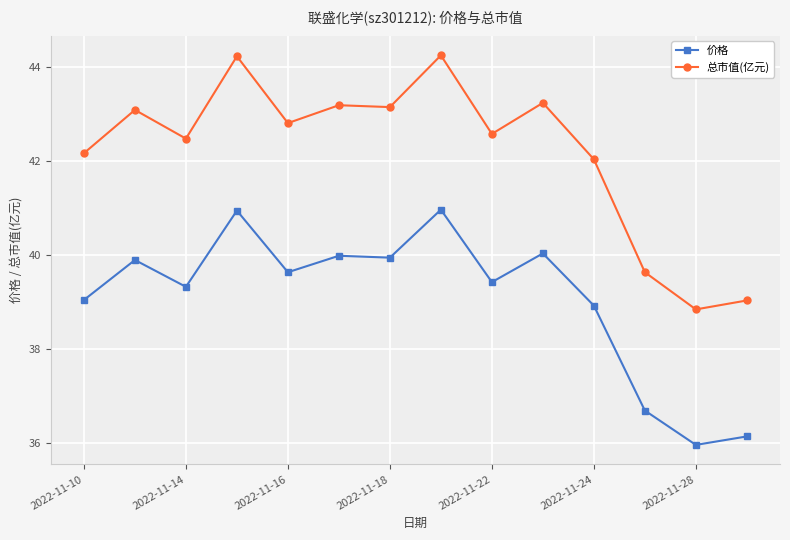

List the series in order of their overall mean, highest first.

总市值(亿元), 价格